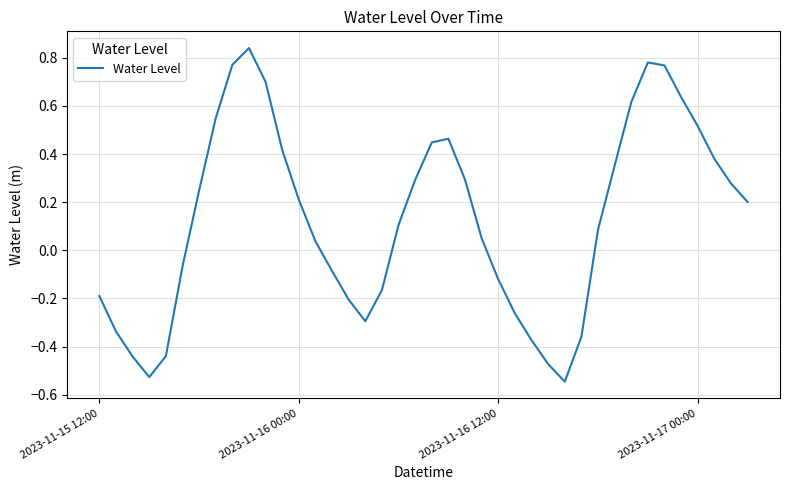

How many lines are shown in the chart?

1